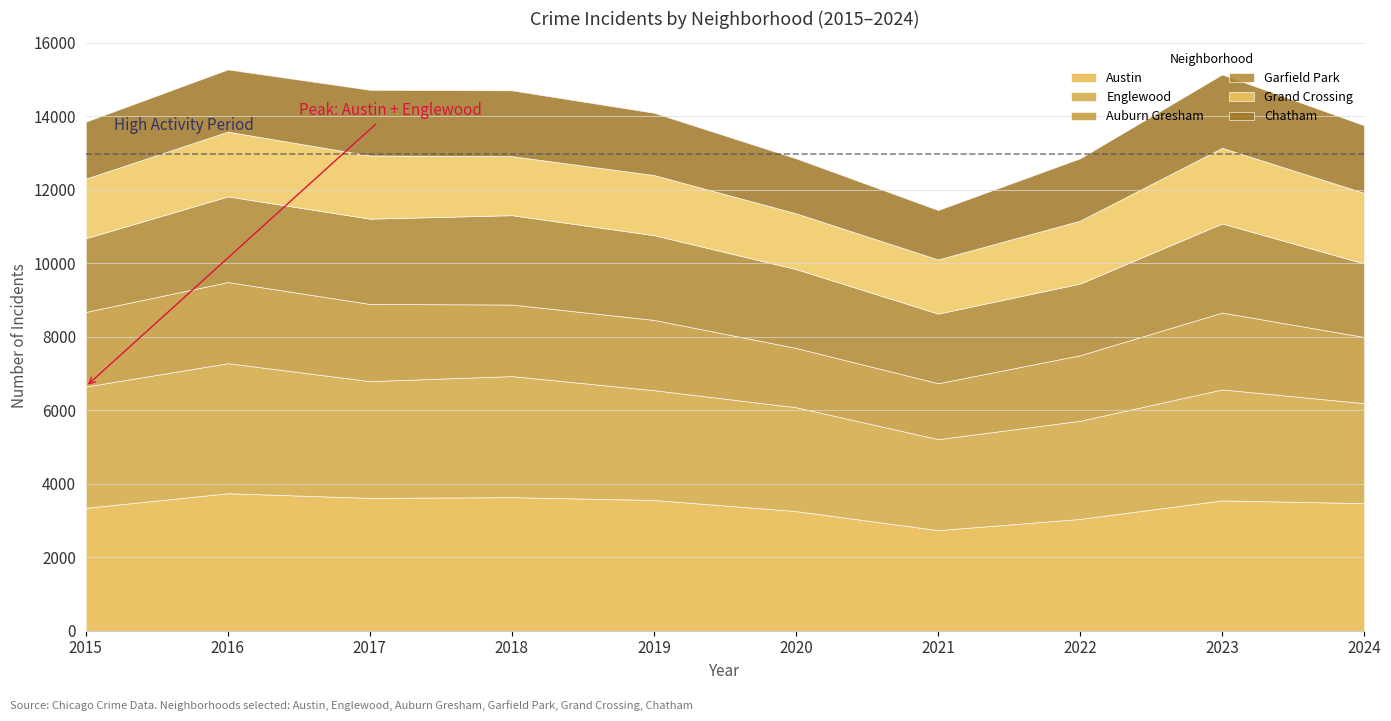

True or false: Englewood and Grand Crossing intersect in this chart.

False